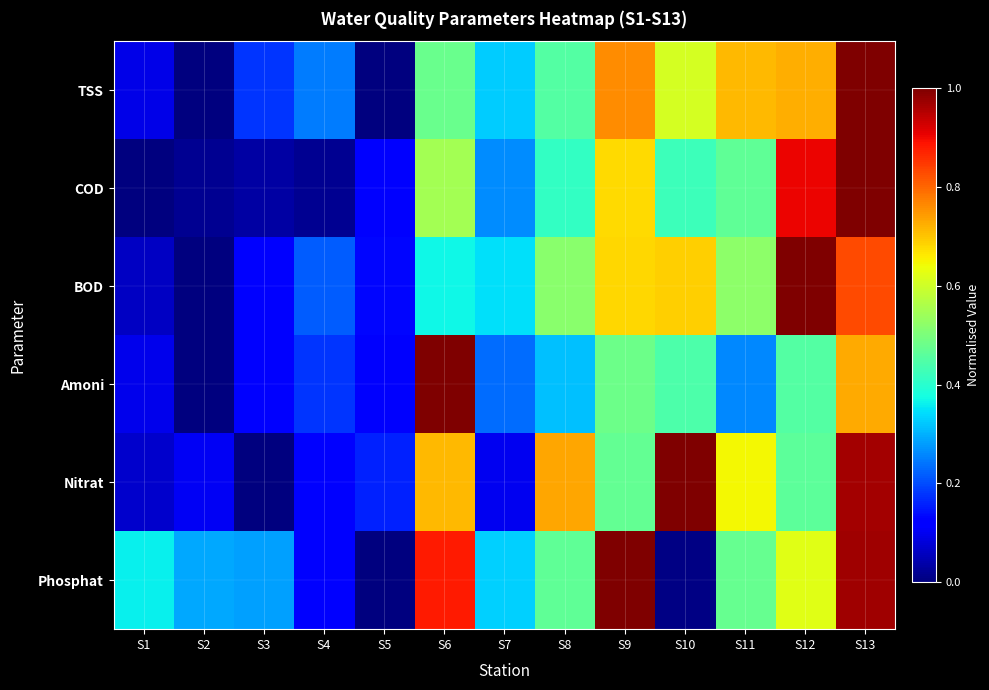

What is the greatest value displayed?

1.0